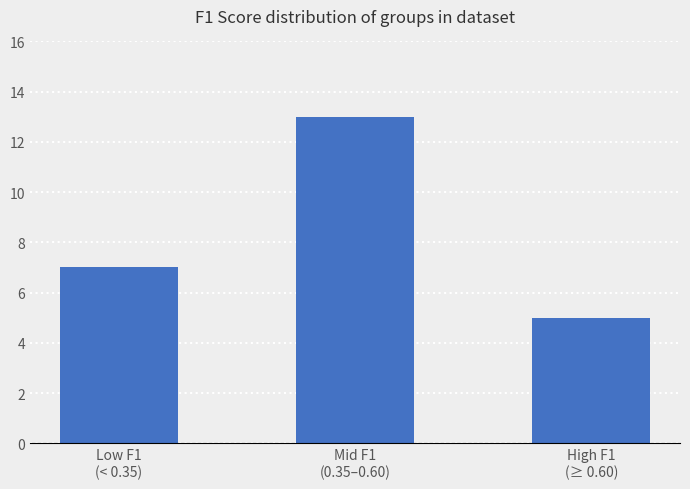

True or false: the data shows 7 at Low F1
(< 0.35).

True